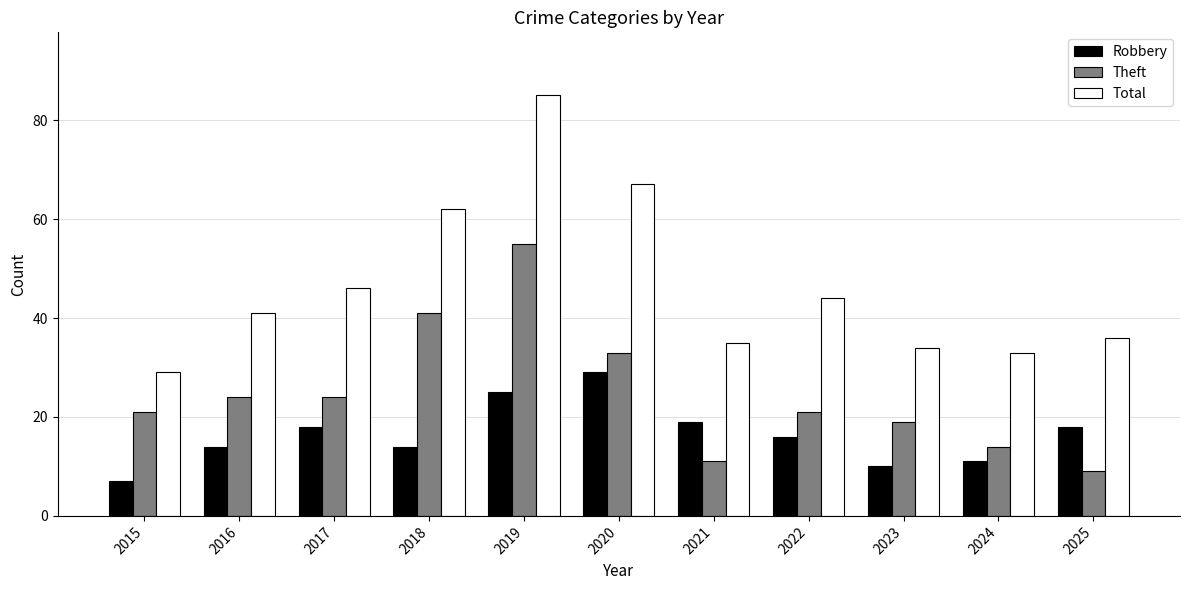

Which series changed the most between 2016 and 2020?

Total